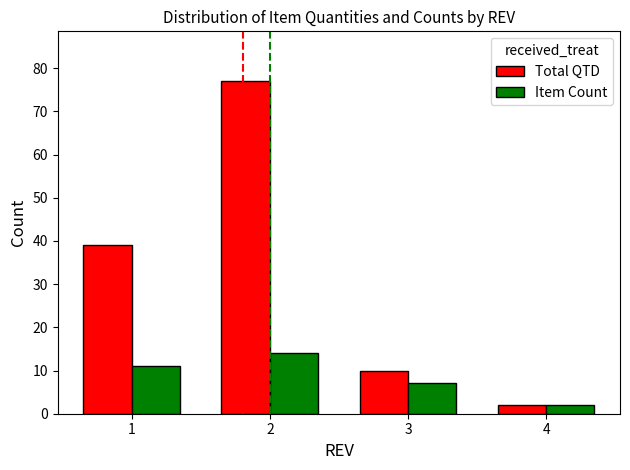

How many series are shown in this chart?

2